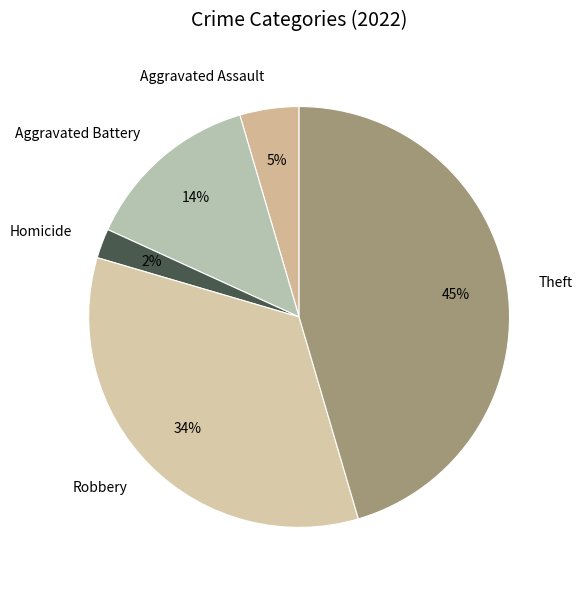

What percentage is the Aggravated Battery slice, to the nearest percent?

14%